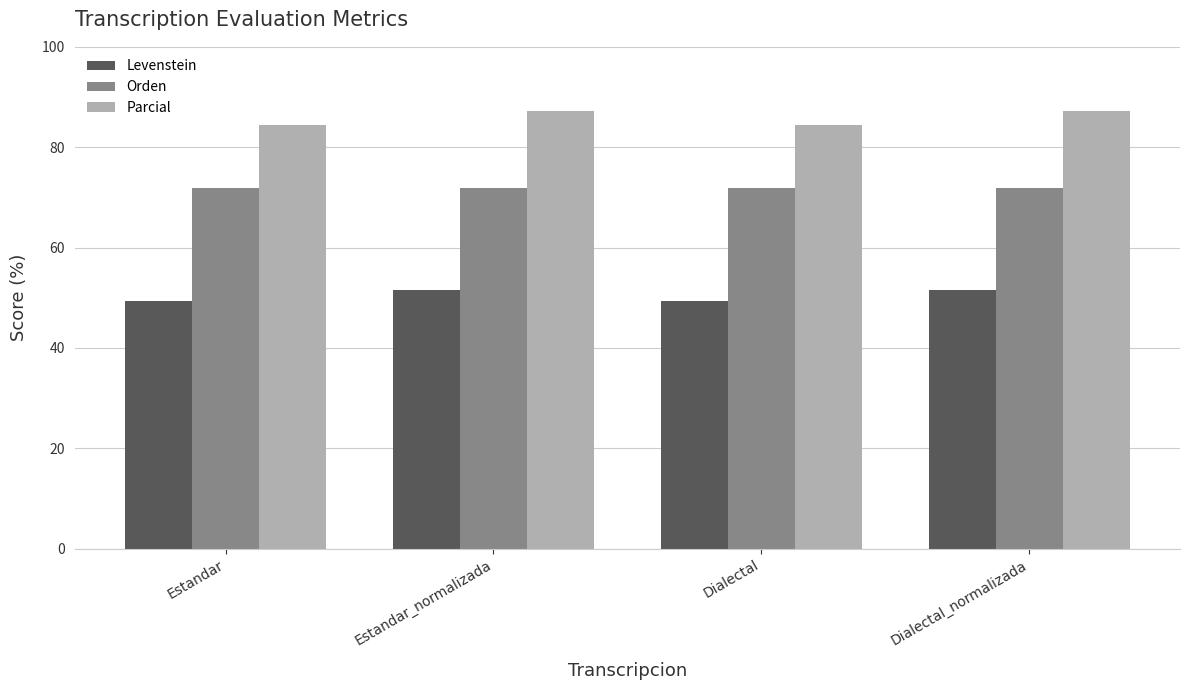

What is the difference between the Parcial values at Dialectal and Dialectal_normalizada?

2.7